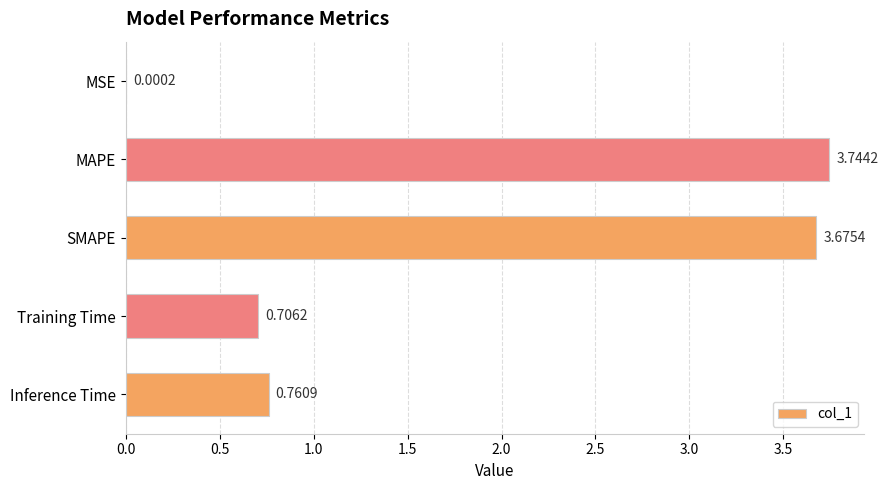

What is the sum of all values?

8.9